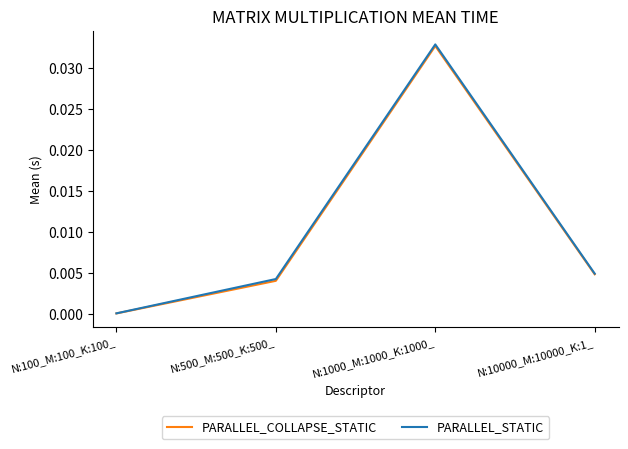

True or false: PARALLEL_STATIC and PARALLEL_COLLAPSE_STATIC cross at least once.

False